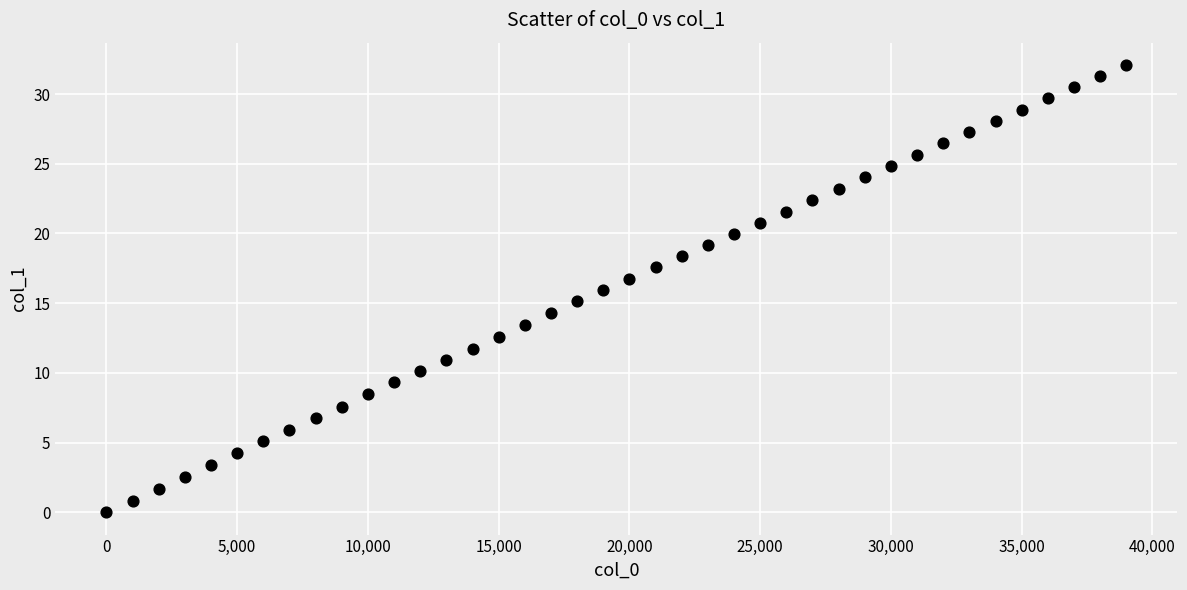

What is the range of Y values (max minus min)?

32.1